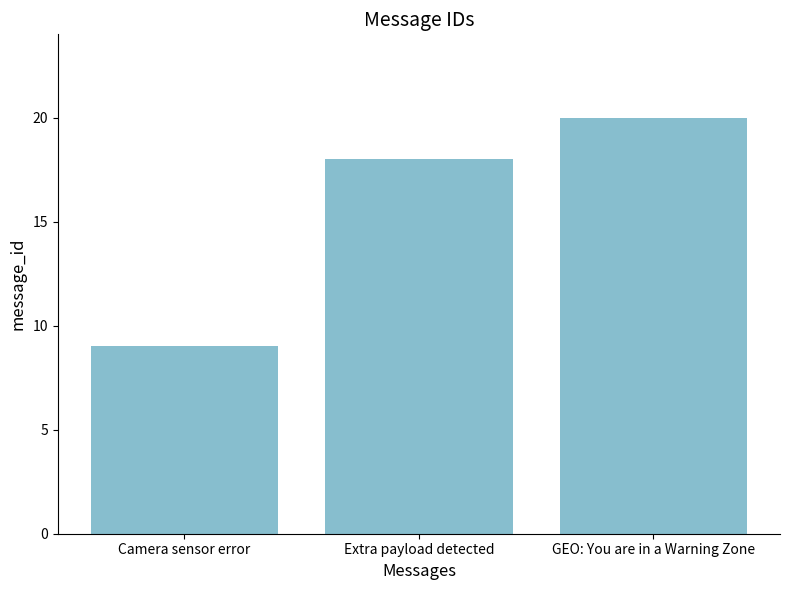

What position from the right is Extra payload detected?

2